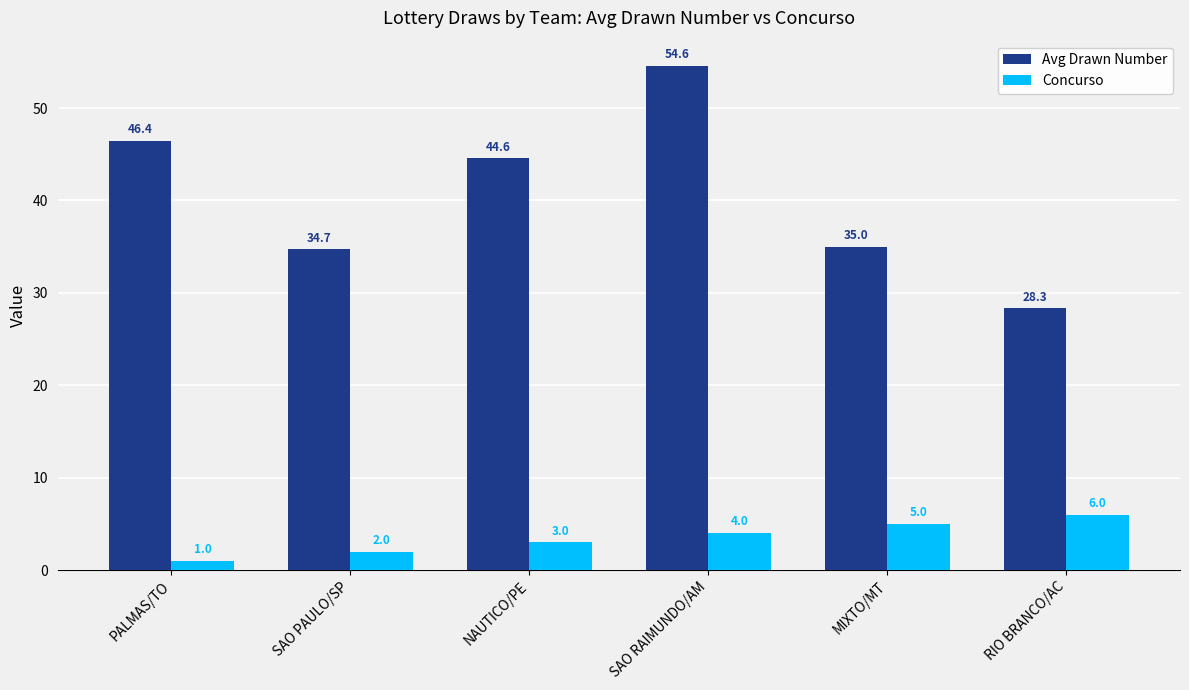

The value of Avg Drawn Number at SAO RAIMUNDO/AM is 12.7. True or false?

False